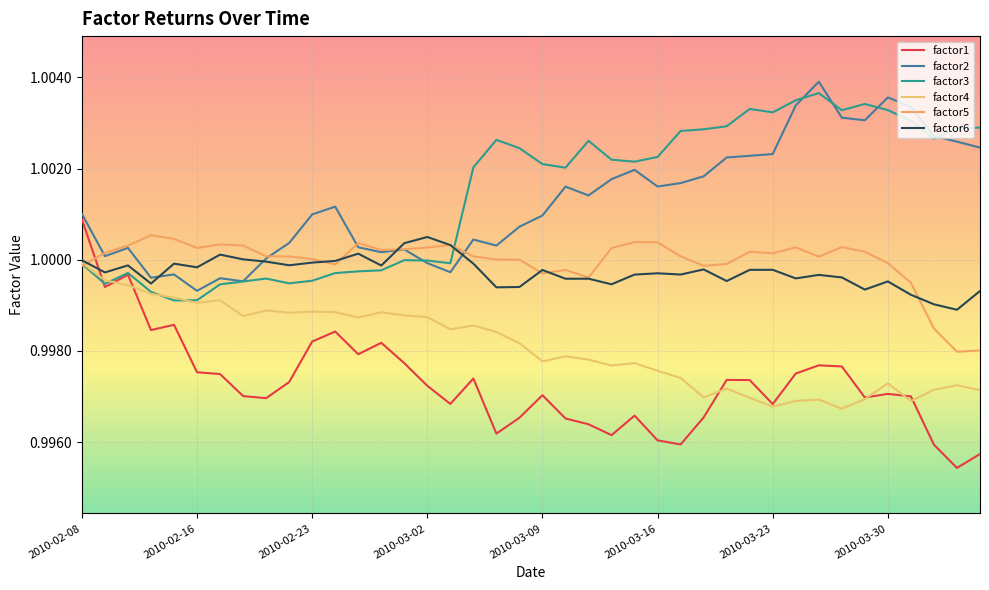

Is this an area chart (filled region under the line)?

No